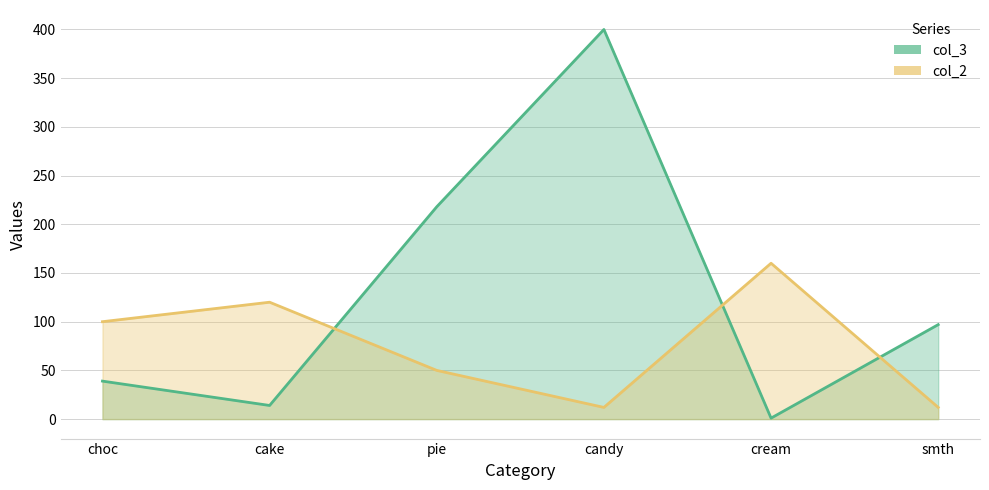

After their last crossing, which series has the higher values: col_3 or col_2?

col_3